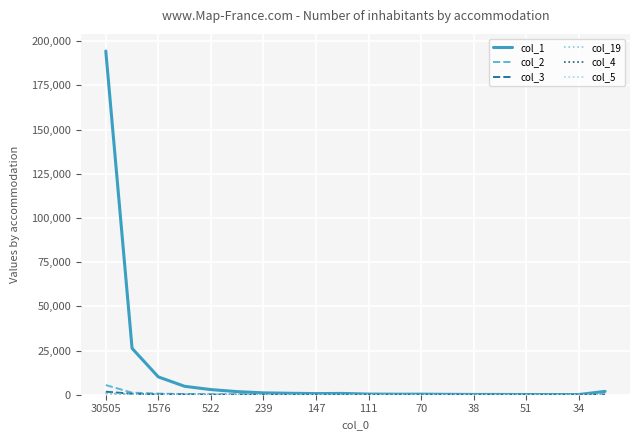

Reading left to right, what are all the values shown in this chart?

col_1: 194427	26237	10070	4763	2903	1756	1052	820	644	730	361	293	306	219	154	151	118	114	92	1895
col_2: 5466	1156	641	362	154	92	67	48	49	35	19	22	13	14	7	8	8	7	1	42
col_3: 1709	555	191	177	60	45	29	31	16	18	9	7	11	8	3	5	5	6	7	96
col_19: 949	220	143	104	94	80	62	44	55	38	18	28	13	17	20	17	9	13	12	97
col_4: 828	168	94	99	58	33	21	24	9	11	12	7	7	6	5	9	2	2	3	16
col_5: 590	128	61	102	27	32	25	17	12	9	7	9	6	2	9	4	1	7	1	19